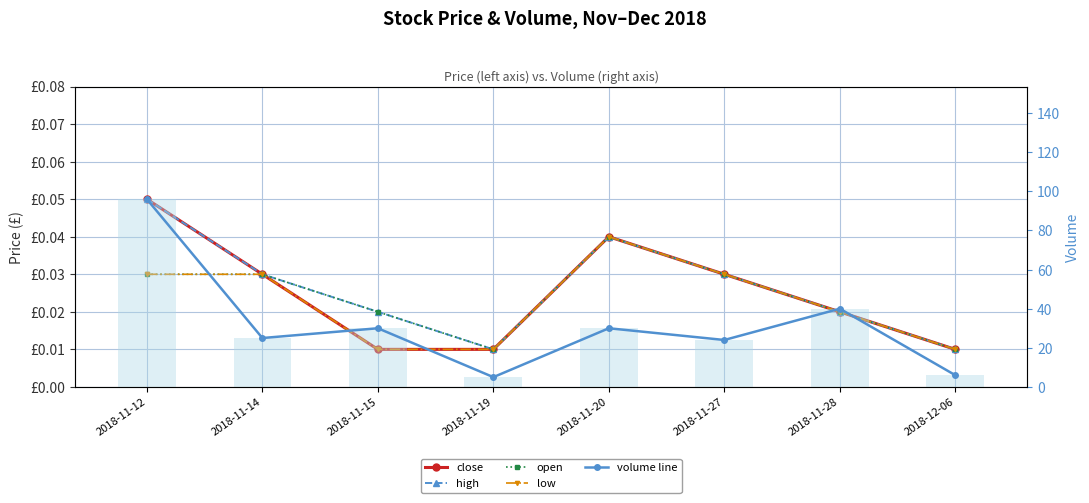

Which has a higher value, 2018-11-19 or 2018-11-20?

2018-11-20